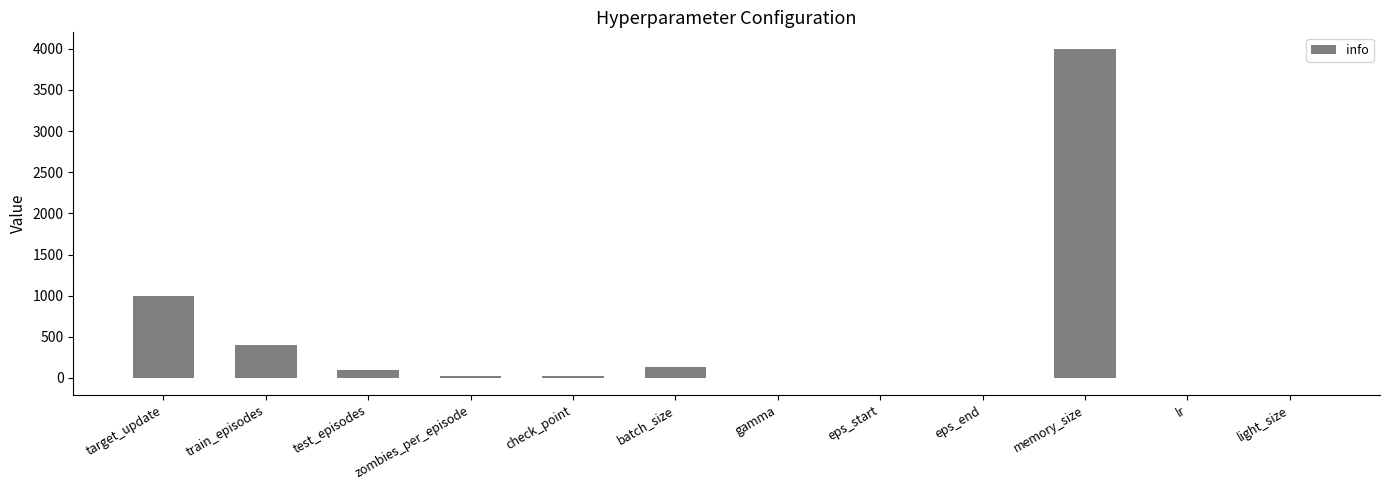

True or false: the data shows 1888.9 at memory_size.

False